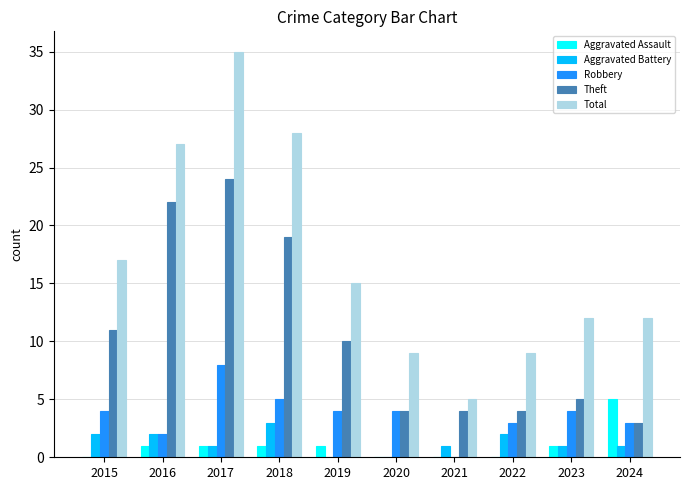

Which series changed the most between 2015 and 2016?

Theft